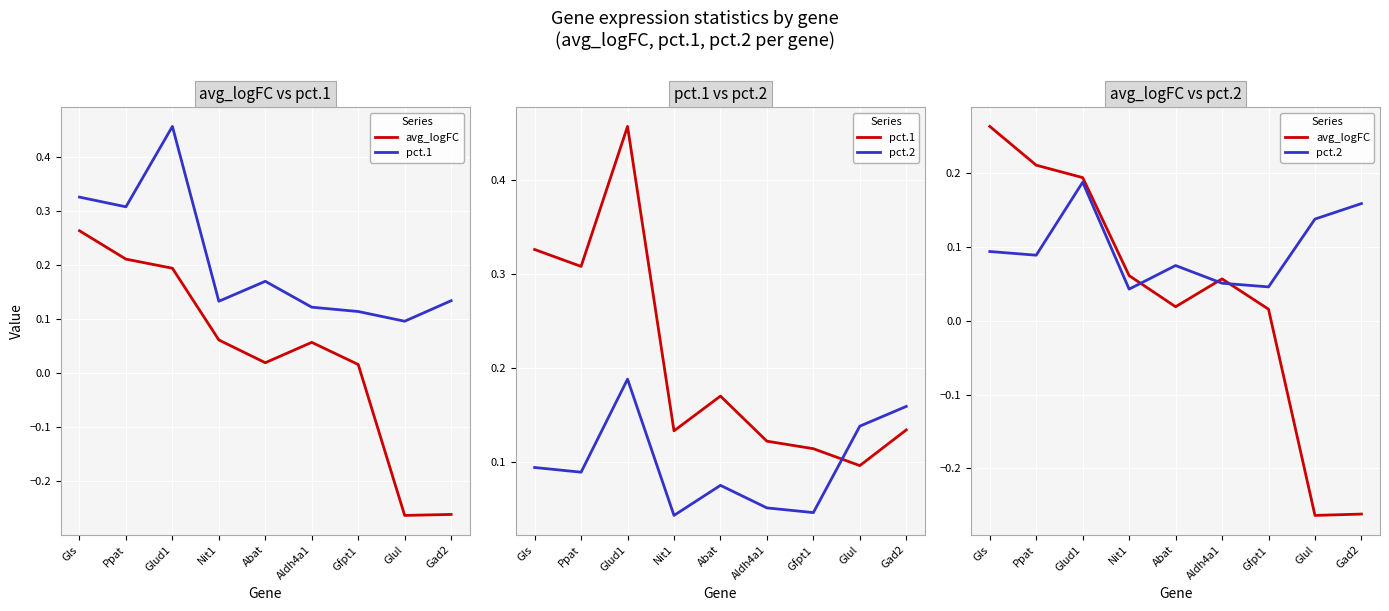

Count the number of categories in the chart.

9